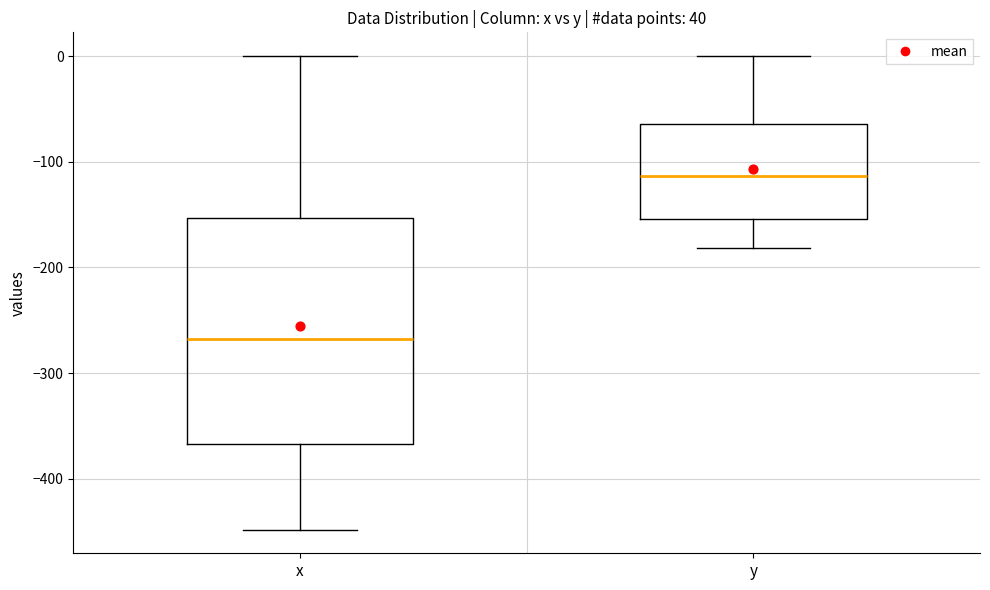

Which box's median line is the lowest?

x